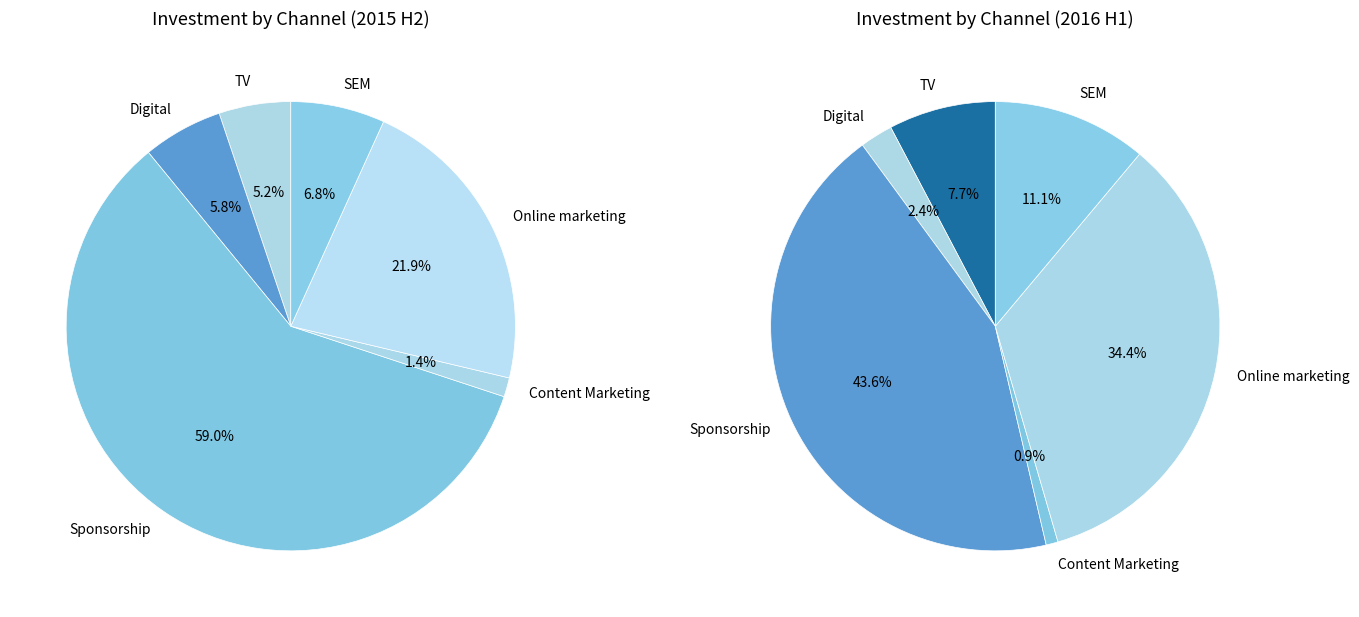

Is there a majority slice in this chart?

No